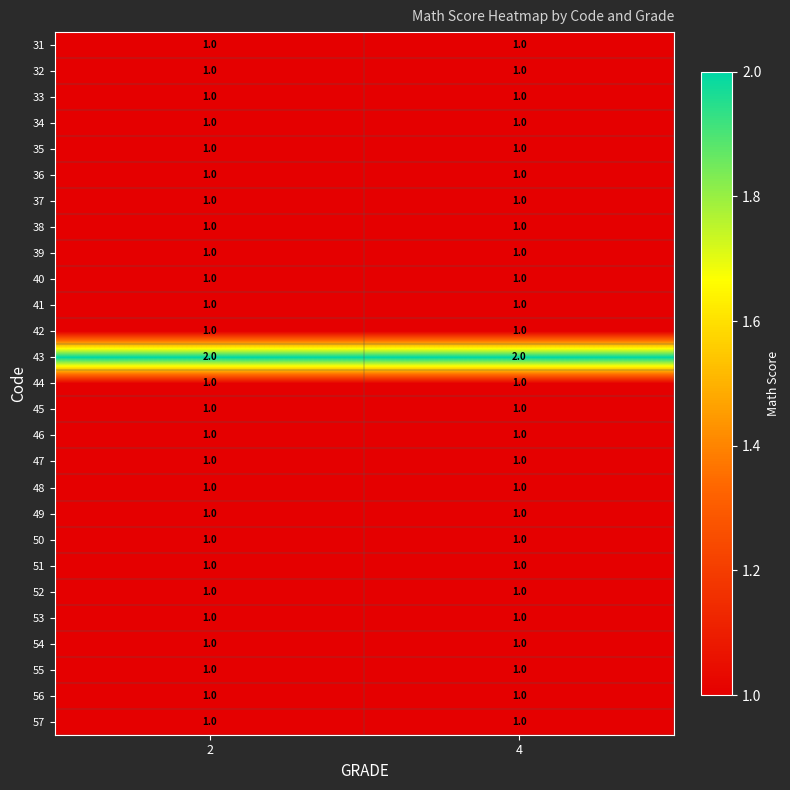

How many data points does each series have?

2